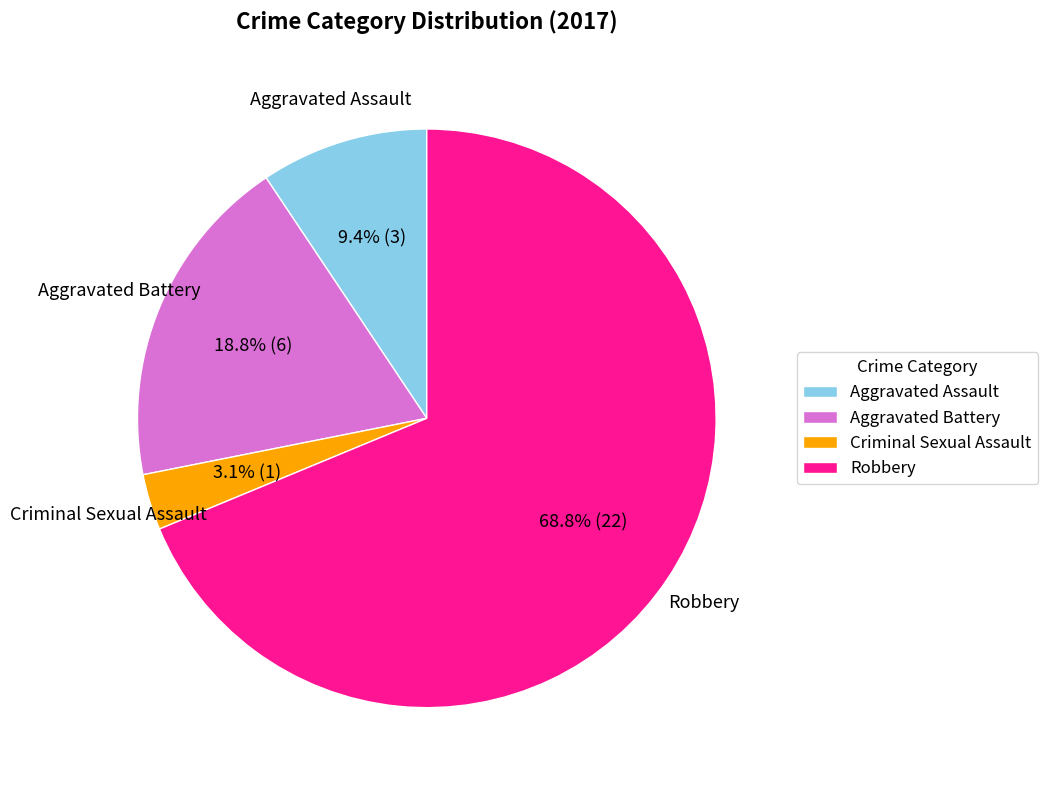

Is it true that Criminal Sexual Assault is 3% of the pie?

True